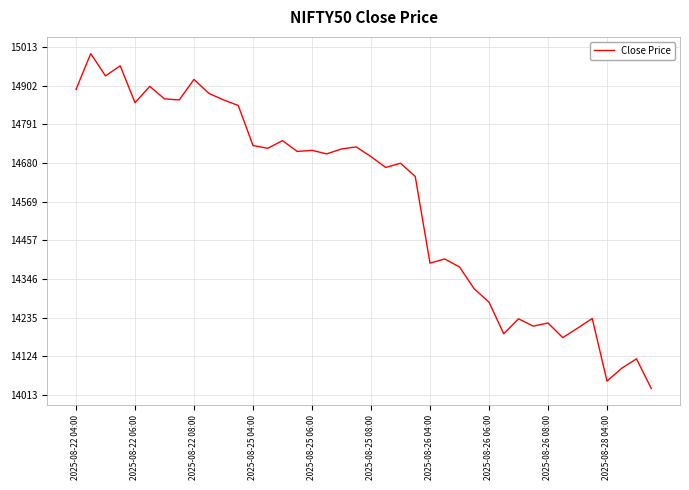

What is the difference between the maximum and minimum values?

962